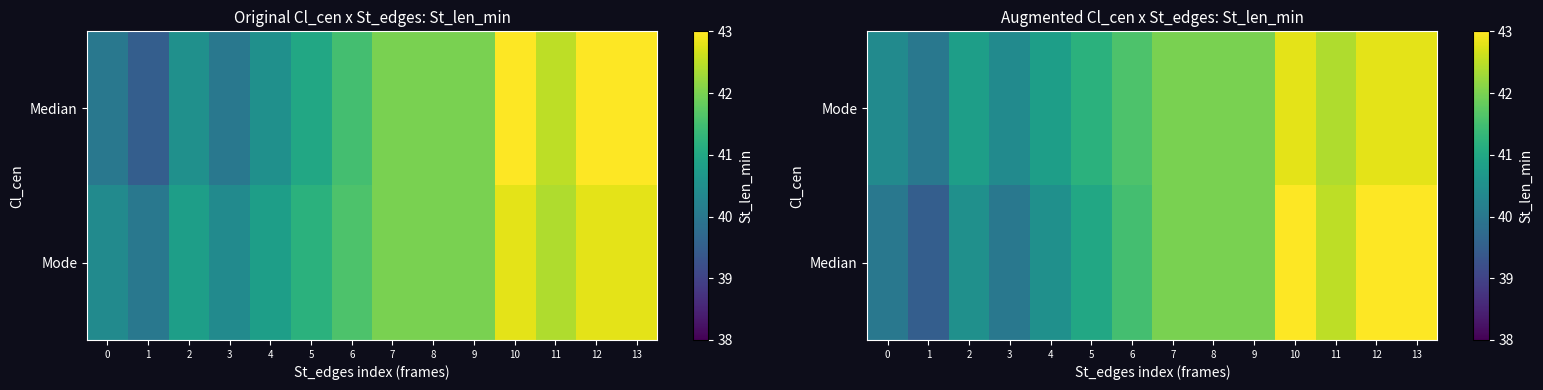

What is the minimum value for Median?

39.5